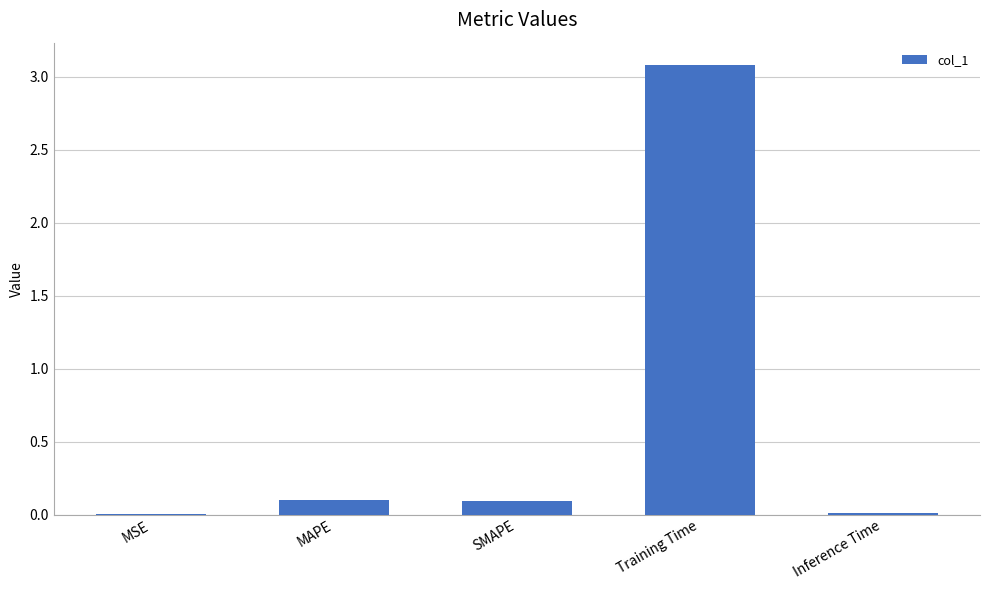

The value at Training Time is 1.4. True or false?

False